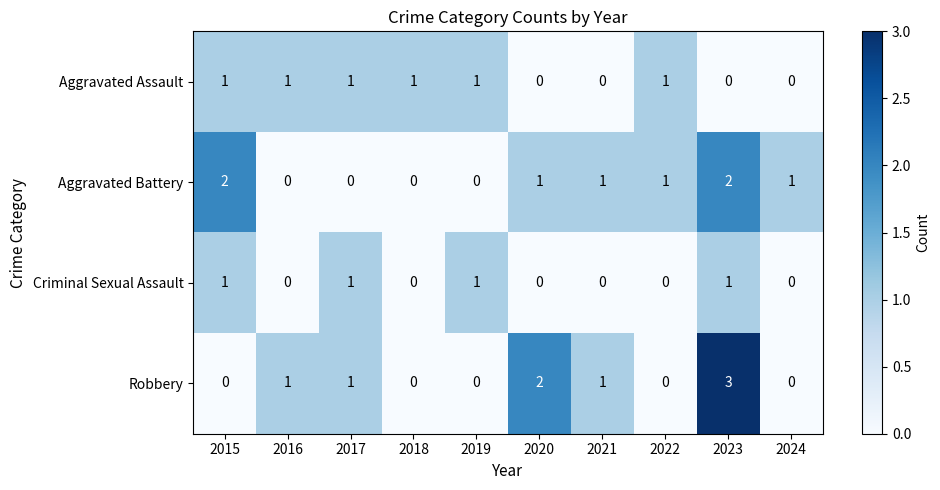

Which label corresponds to the largest value in the chart?

2023